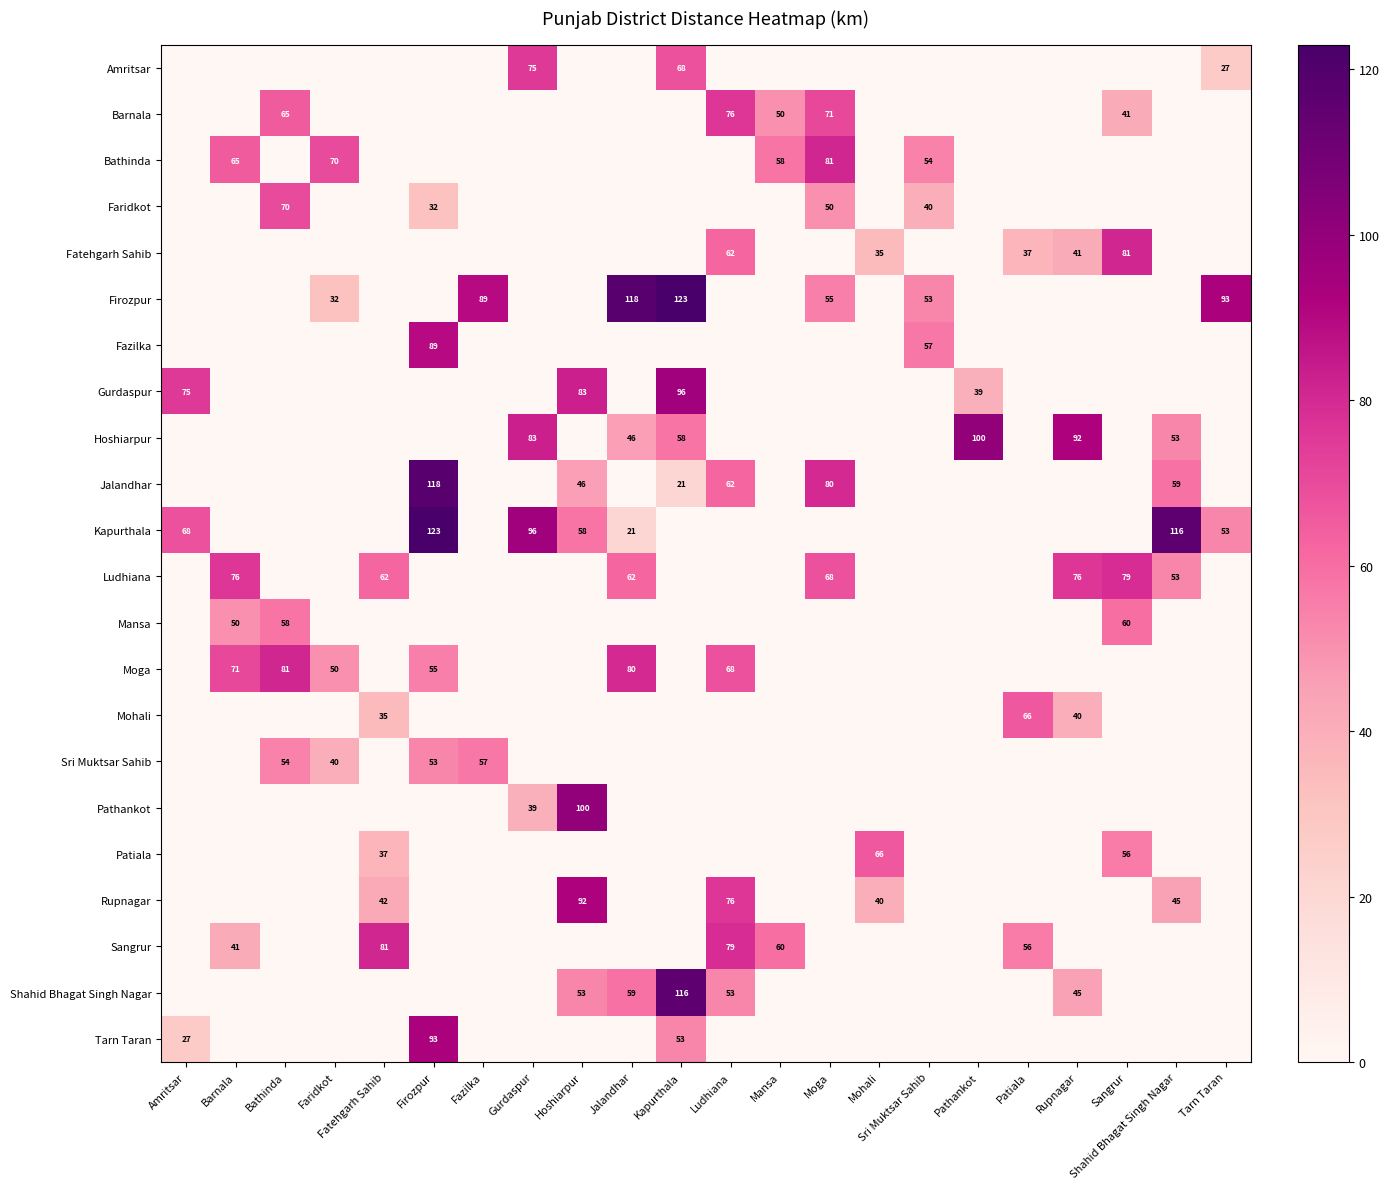

The value of Fazilka at Firozpur is 50. True or false?

False